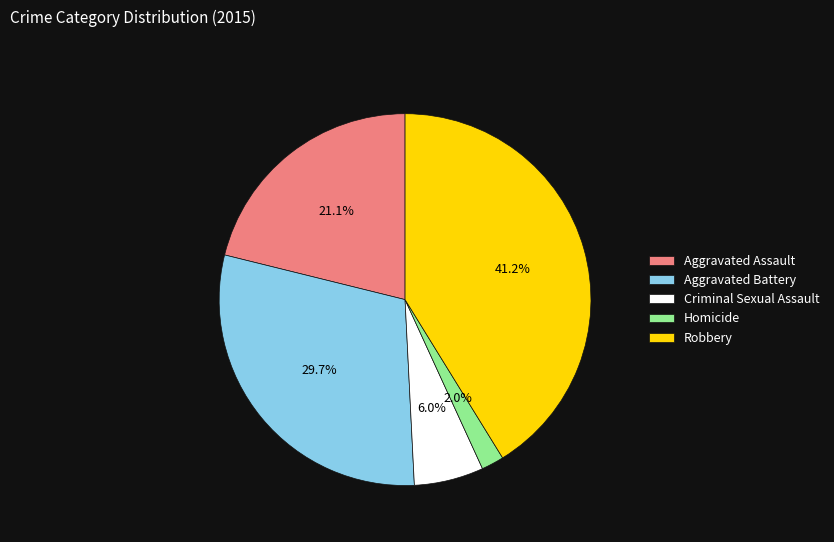

Combined, what portion of the pie is Aggravated Assault and Robbery?

62.3%